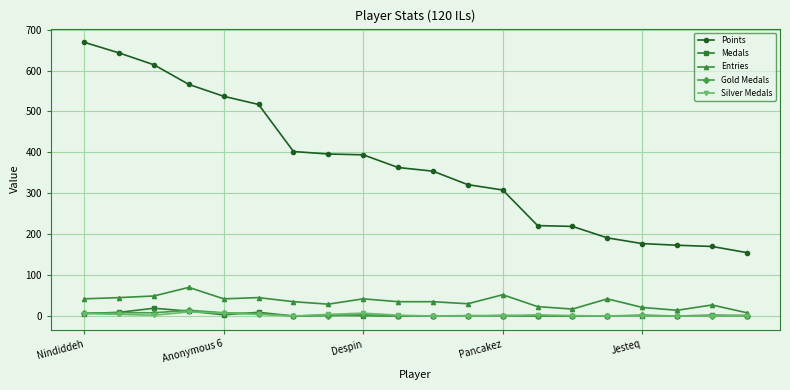

What is the maximum value shown in the chart?

669